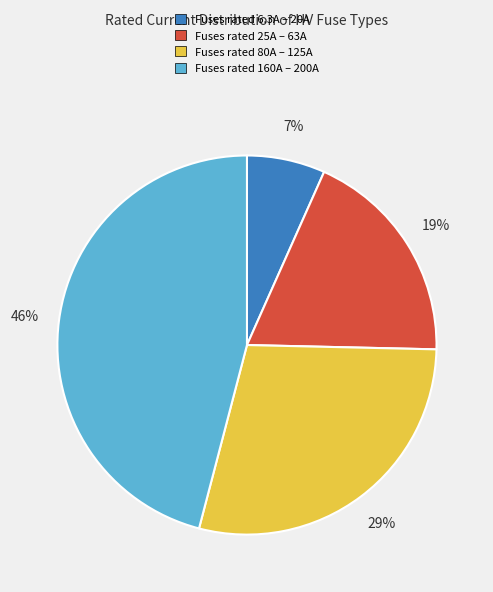

Is there any slice that represents more than half of the pie?

No